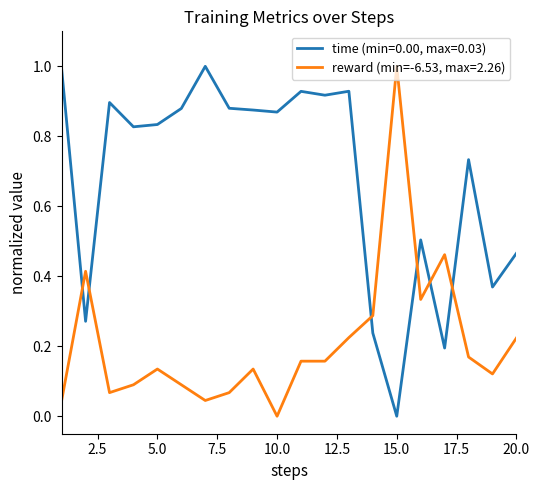

Which series has the largest total across all categories?

time (min=0.00, max=0.03)